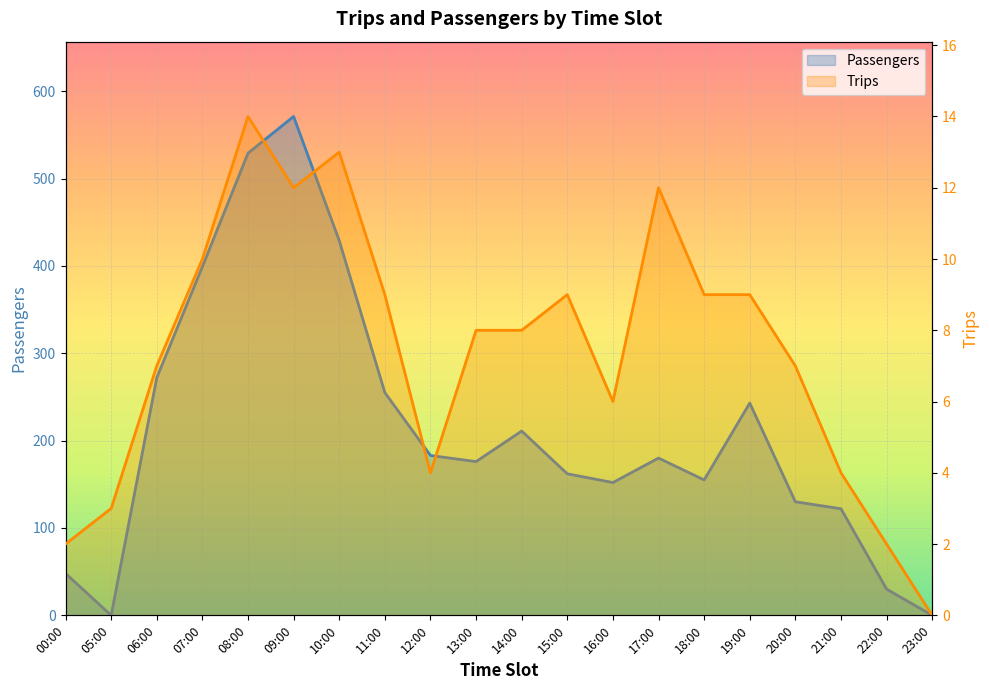

Reading left to right, list all the values displayed in this chart.

Passengers: 00:00=48	05:00=0	06:00=272	07:00=399	08:00=529	09:00=571	10:00=429	11:00=255	12:00=183	13:00=176	14:00=211	15:00=162	16:00=152	17:00=180	18:00=155	19:00=243	20:00=130	21:00=122	22:00=30	23:00=0
Trips: 00:00=2	05:00=3	06:00=7	07:00=10	08:00=14	09:00=12	10:00=13	11:00=9	12:00=4	13:00=8	14:00=8	15:00=9	16:00=6	17:00=12	18:00=9	19:00=9	20:00=7	21:00=4	22:00=2	23:00=0